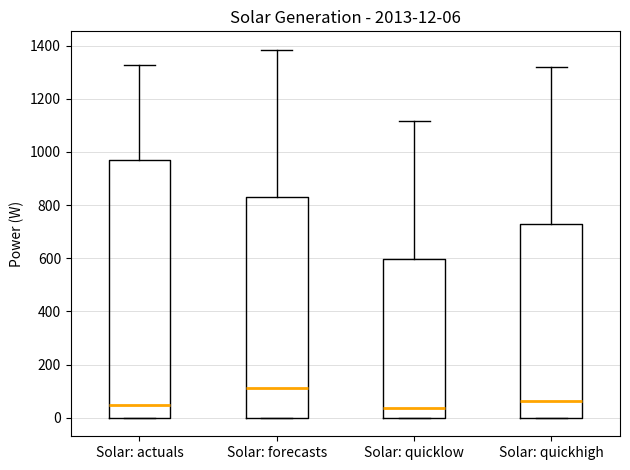

Comparing the boxes themselves (not the whiskers), which one is the tallest?

Solar: actuals